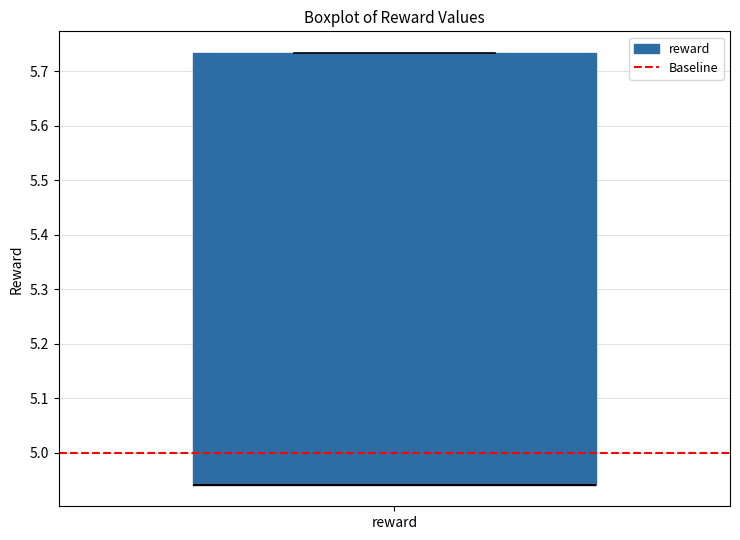

Read this box plot against the y-axis: the position of the median line, the range covered by the box, and the ends of both whiskers. The values are not printed on the chart, so give them approximately, as read against the axis.

median 4.94 (drawn on the box's lower edge), box 4.94 to 5.73, whiskers 4.94 to 5.73